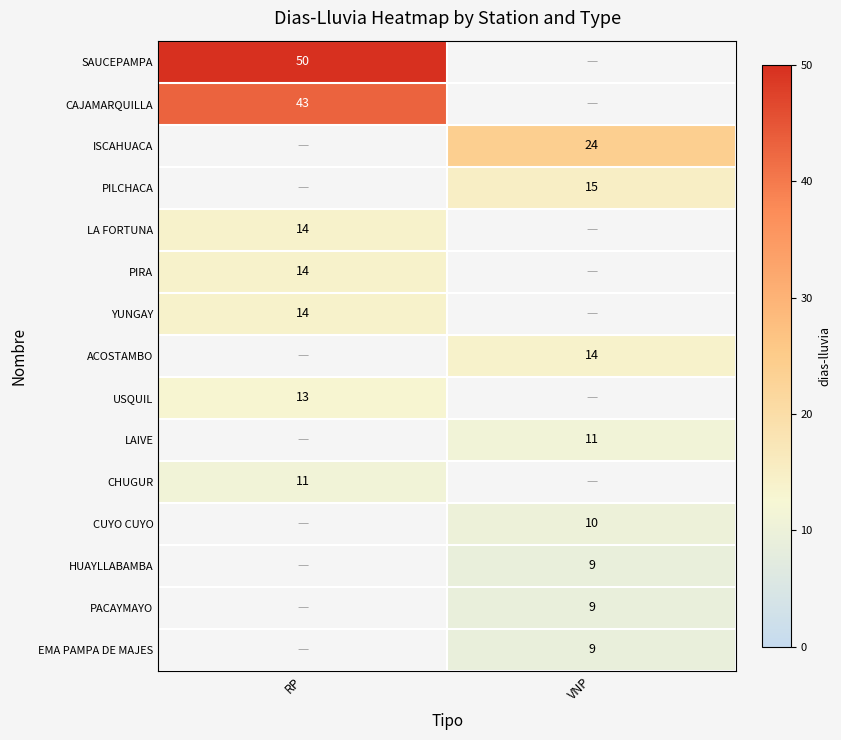

The ISCAHUACA series shows 15 at VNP. True or false?

False